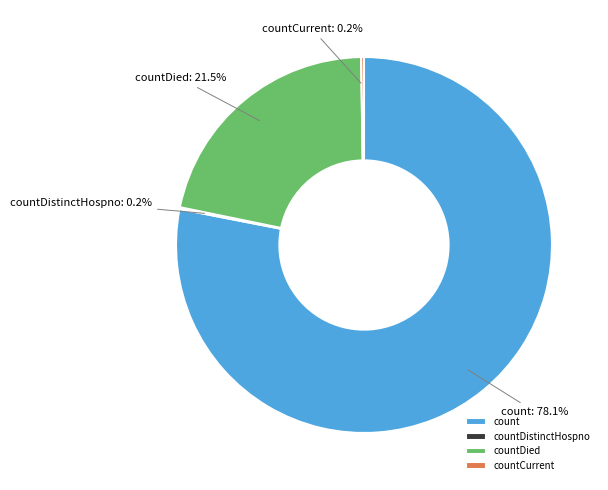

Which category has the biggest portion of the pie?

count